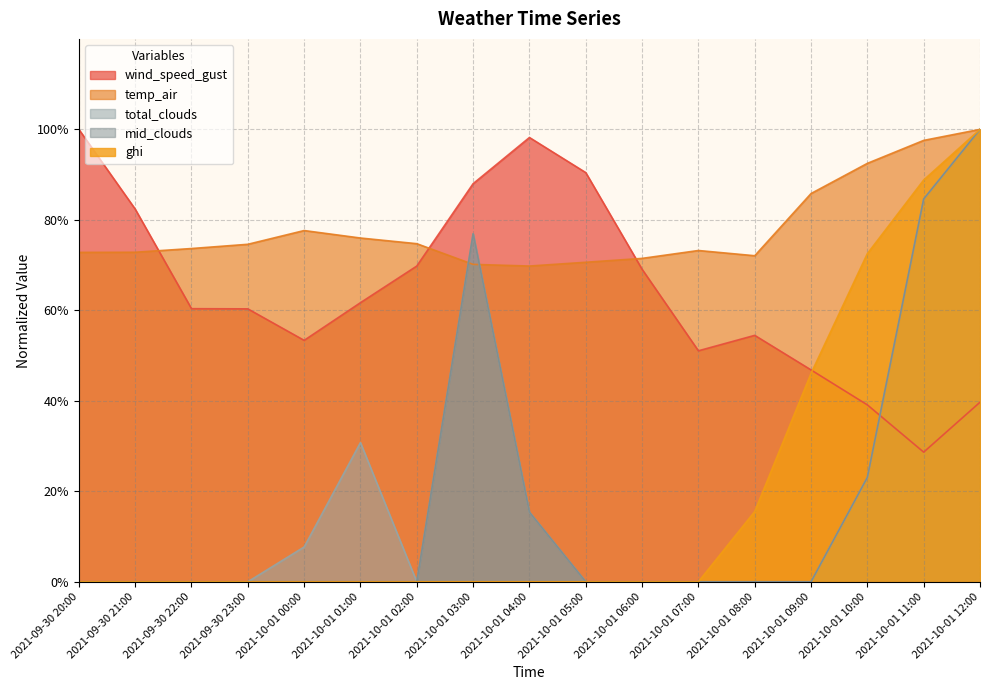

Rank the series at 2021-10-01 04:00 from lowest to highest value.

ghi, total_clouds, mid_clouds, temp_air, wind_speed_gust